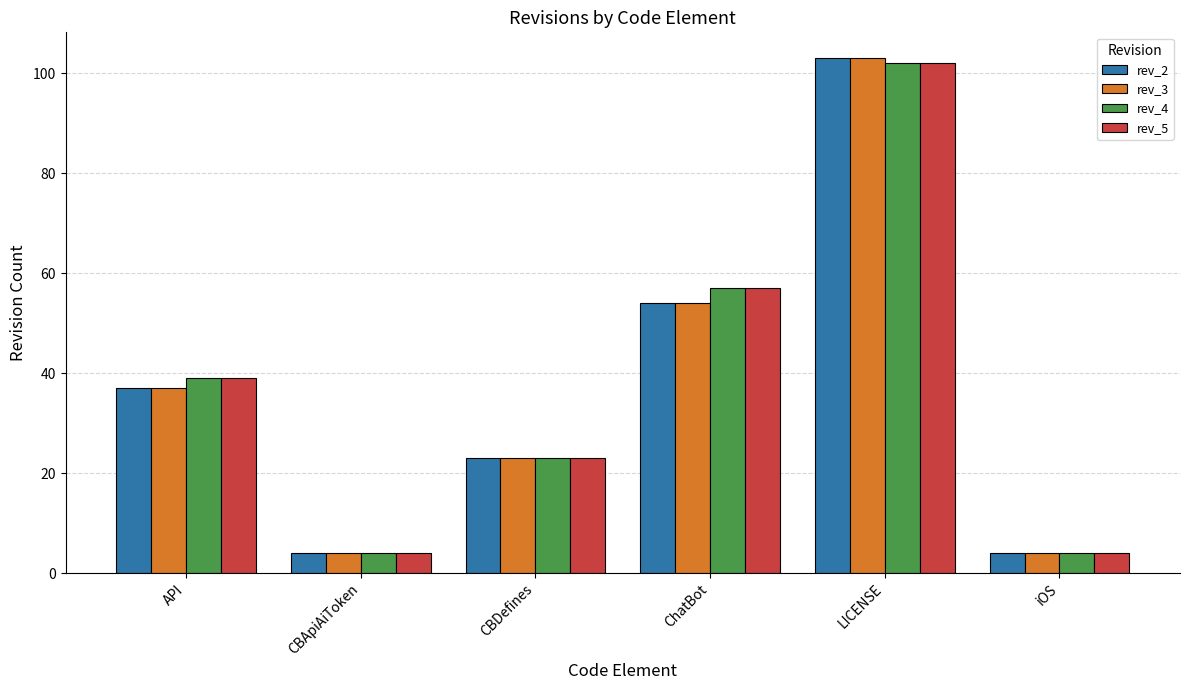

At which category is the sum across all series the highest?

LICENSE